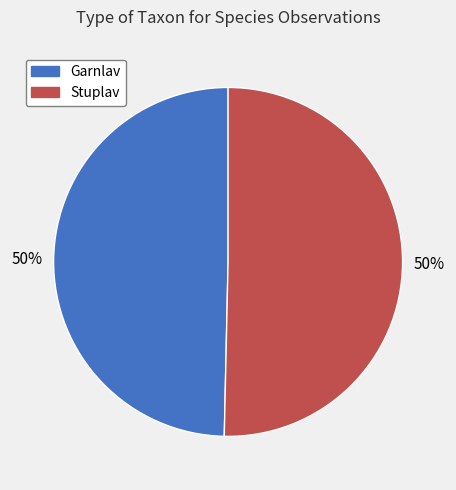

How many segments does this pie chart have?

2